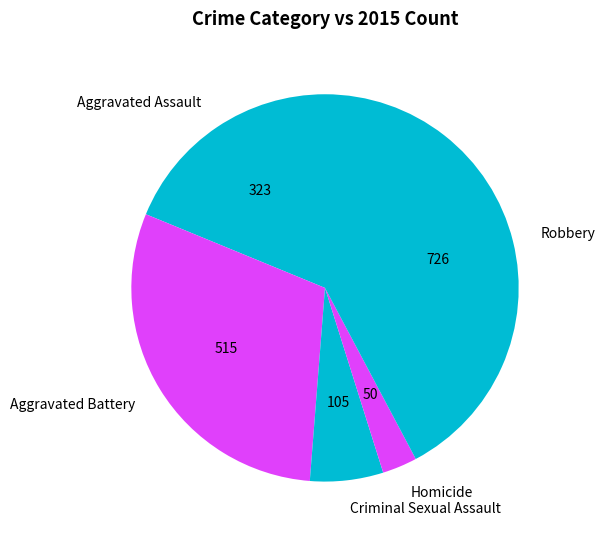

Between Aggravated Assault and Criminal Sexual Assault, which is larger?

Aggravated Assault